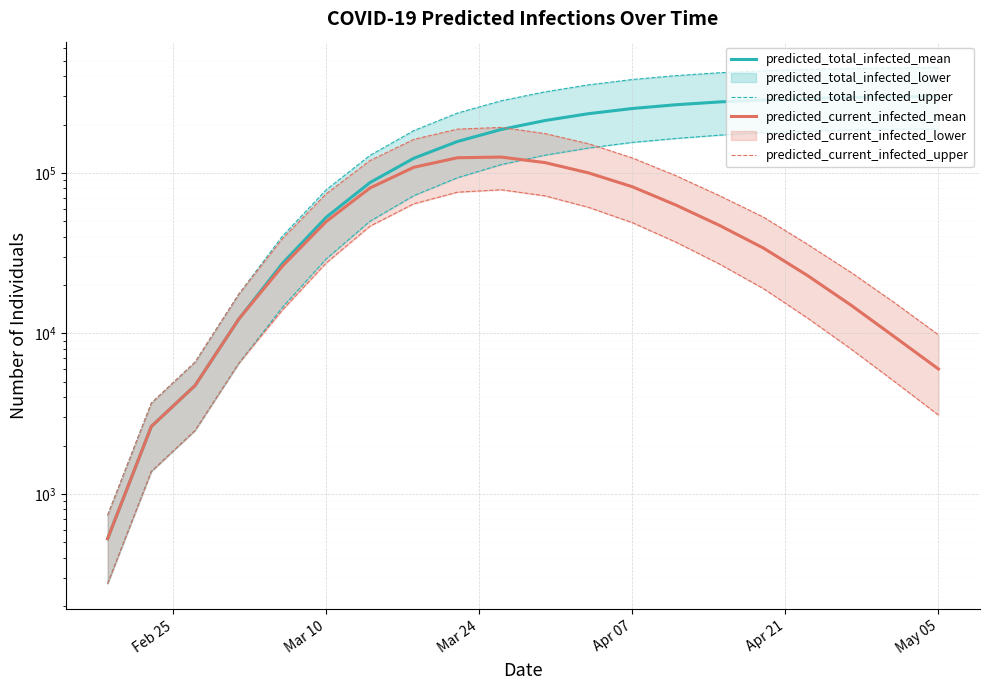

What is the difference between the maximum and second lowest values in the predicted_total_infected_upper series?

186620